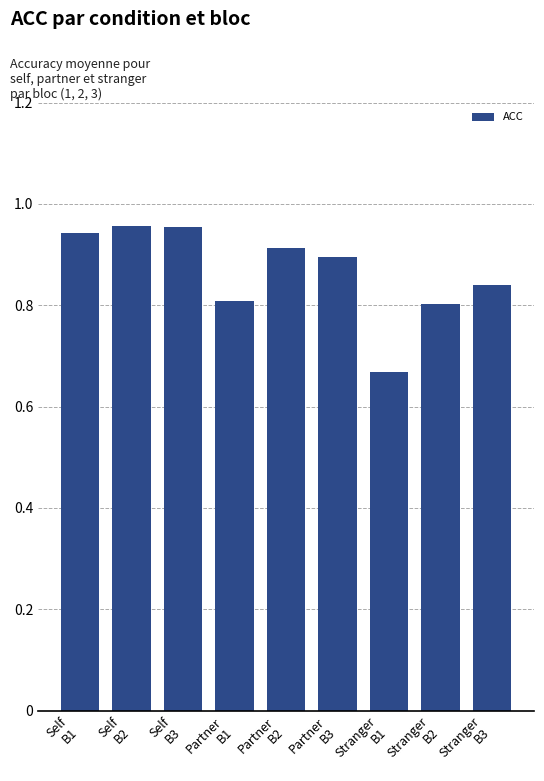

How many values are between 0 and 1?

9